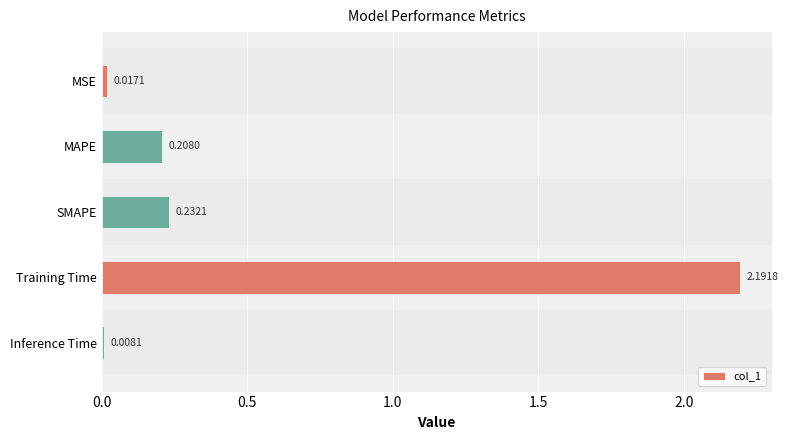

Rank the categories by value from highest to lowest.

Training Time, SMAPE, MAPE, MSE, Inference Time